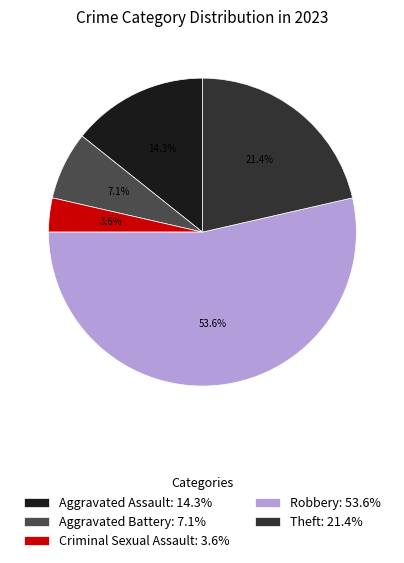

What percentage is the Criminal Sexual Assault slice, to the nearest percent?

4%